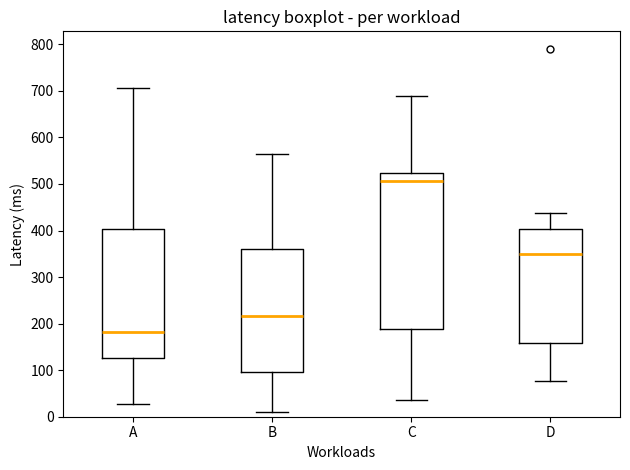

Which box has the lowest median line?

A